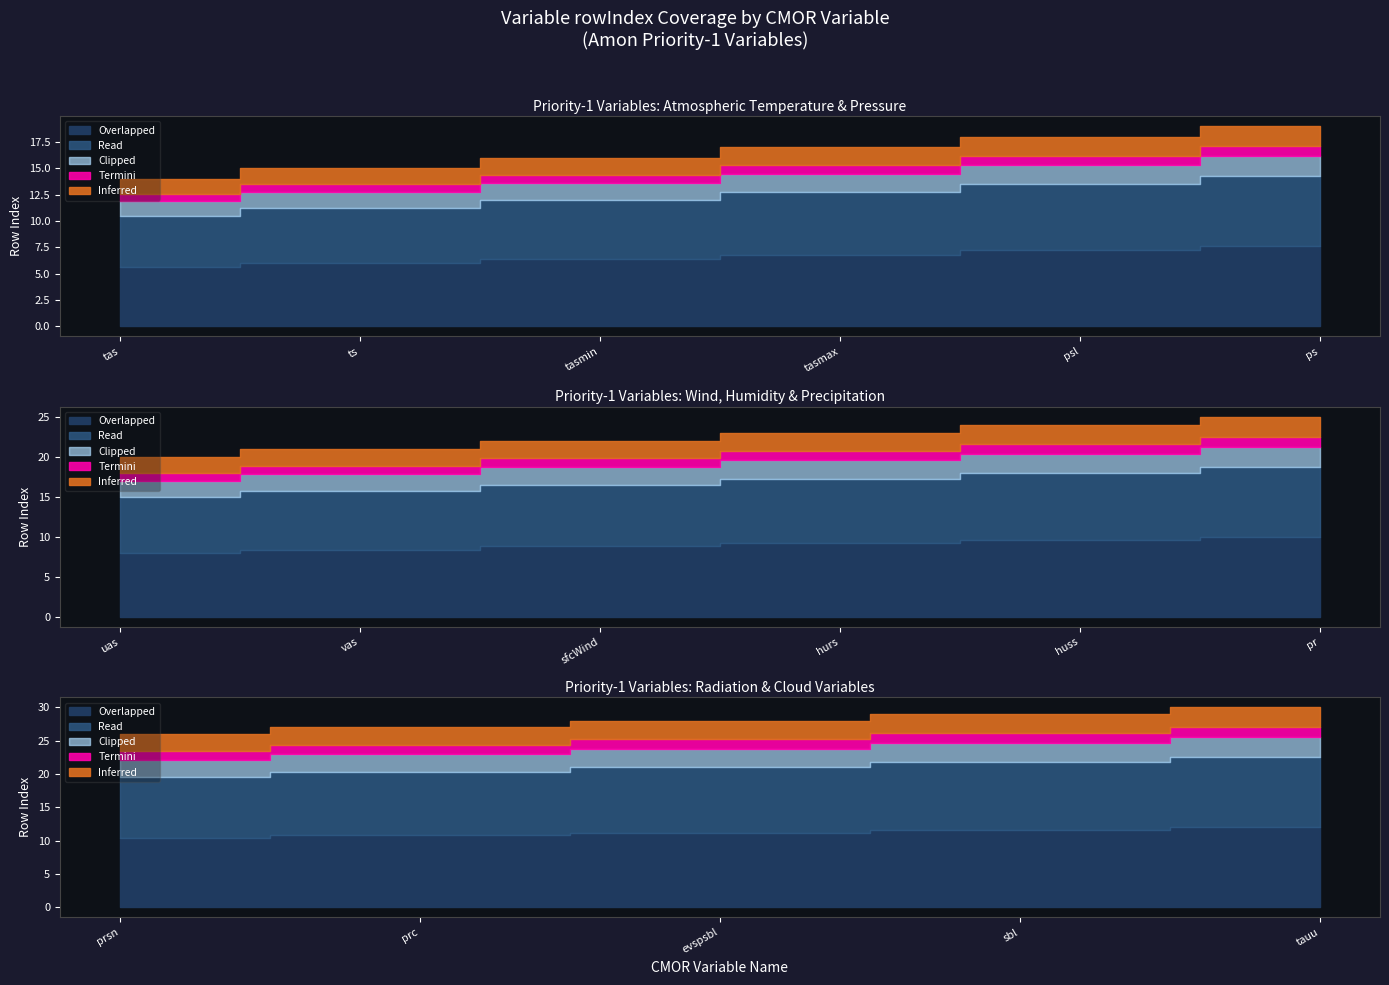

Which category has the highest value in the Inferred series?

tauu